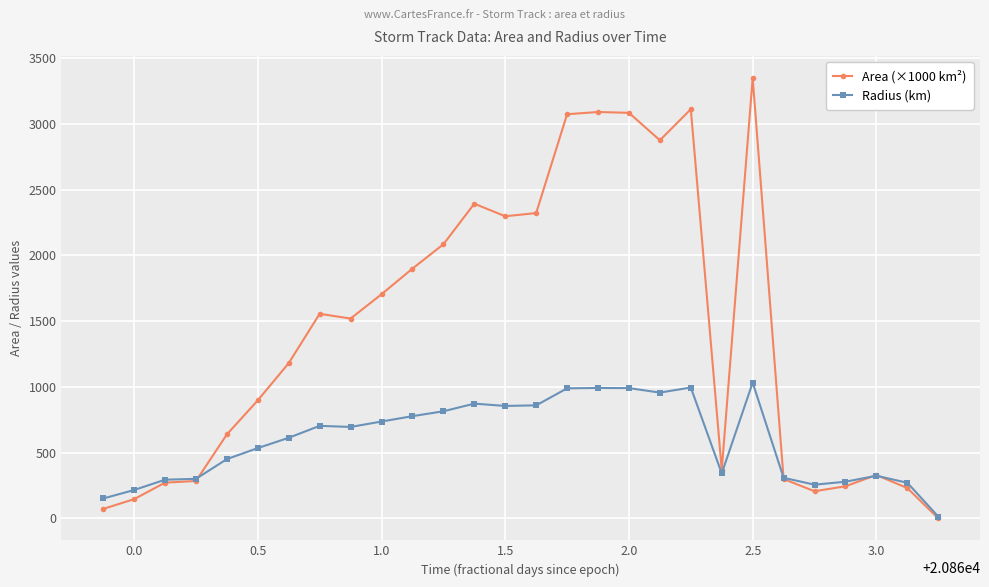

List the series in order of their overall mean, lowest first.

Radius (km), Area (×1000 km²)